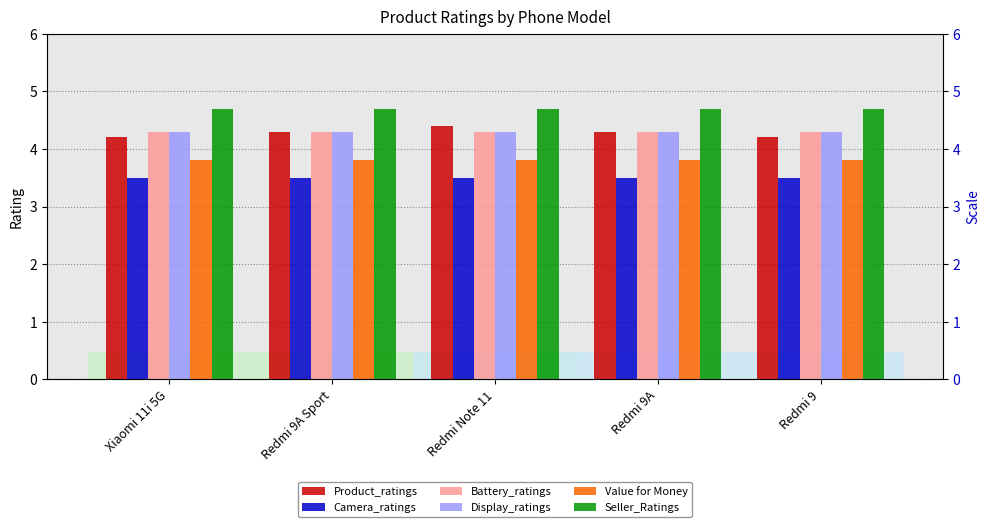

Are the bars grouped side by side (vs. stacked)?

Yes